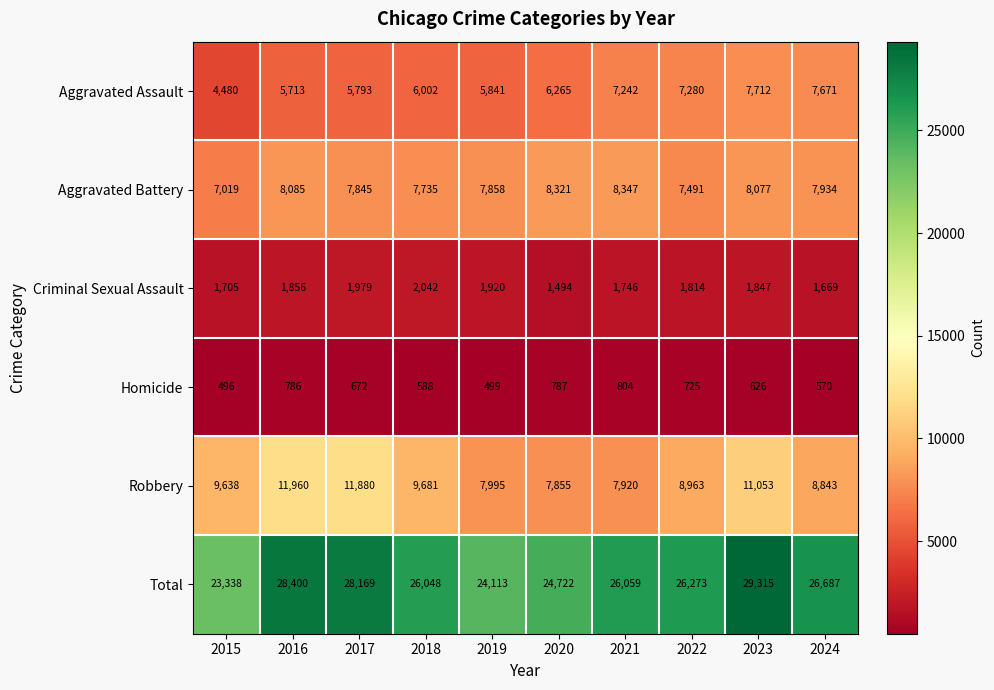

List the series in order of their peak value, highest first.

Total, Robbery, Aggravated Battery, Aggravated Assault, Criminal Sexual Assault, Homicide